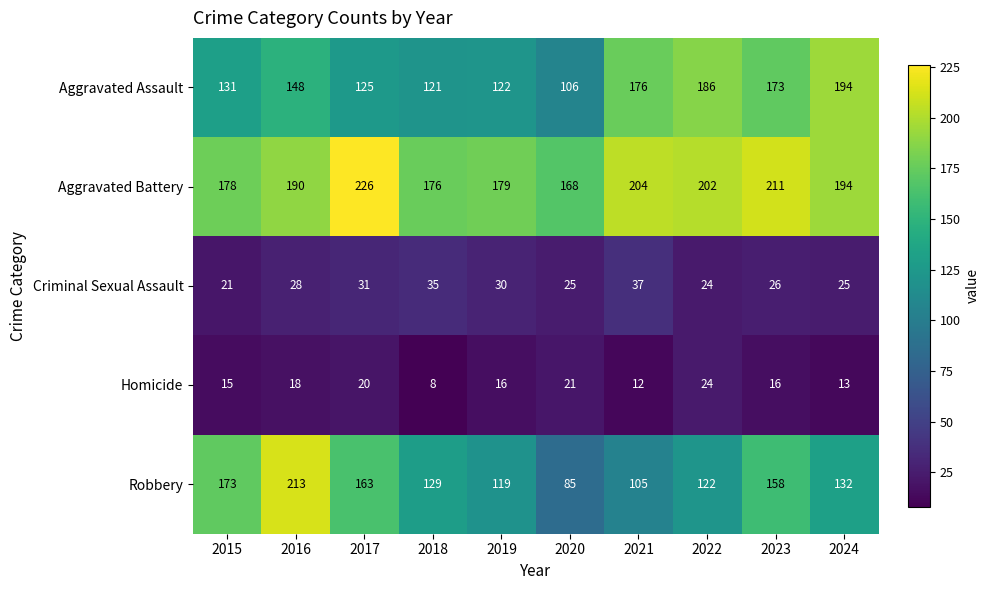

Which series has the largest total across all categories?

Aggravated Battery